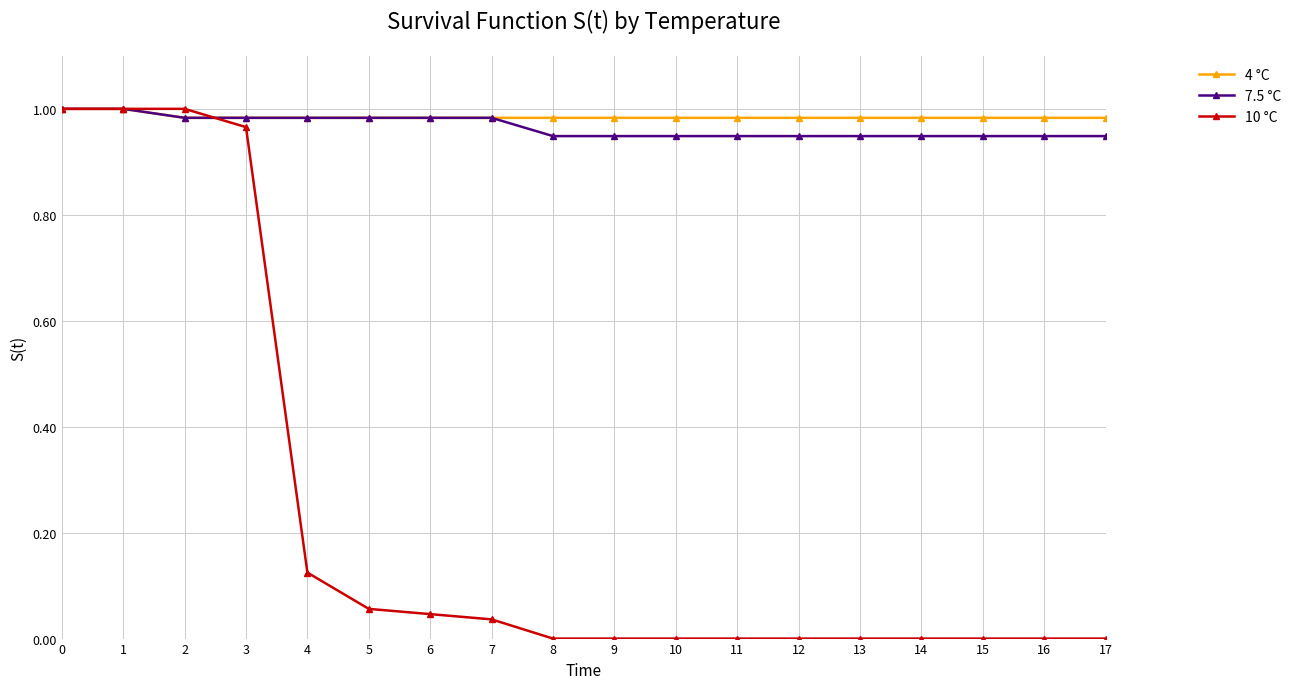

Which series changed the most between 5 and 7?

10 °C